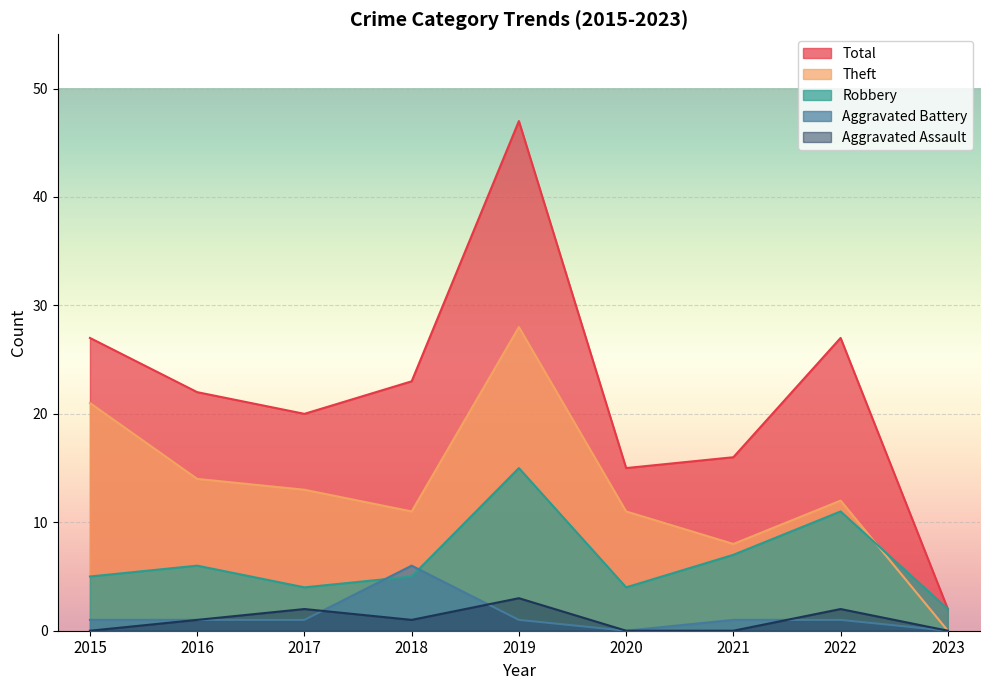

True or false: Theft and Total intersect in this chart.

False